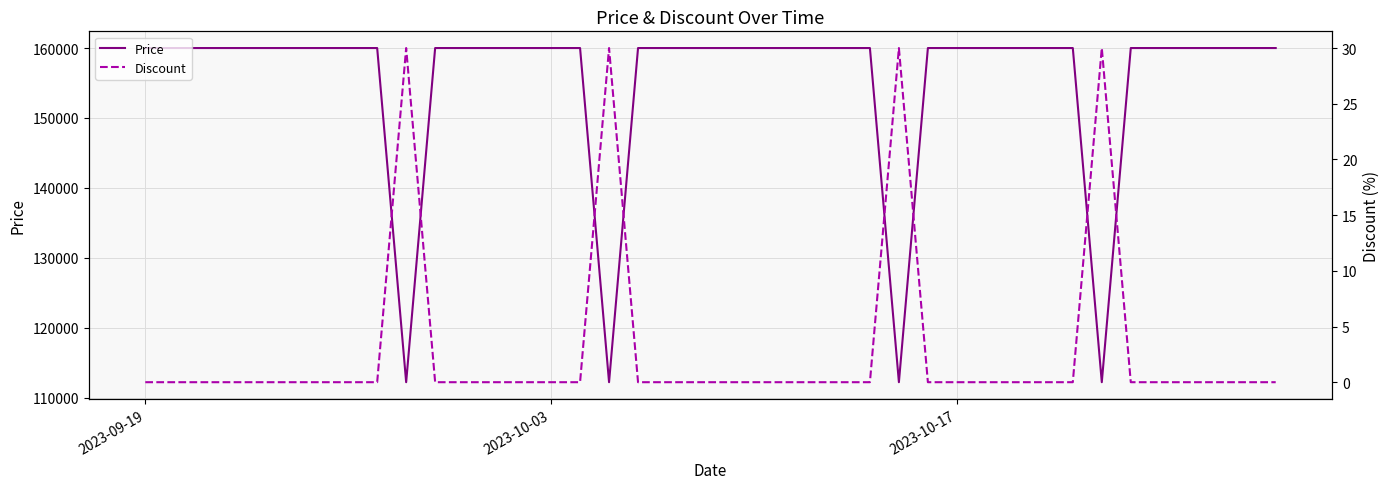

Does the chart display data point markers on the line(s)?

No